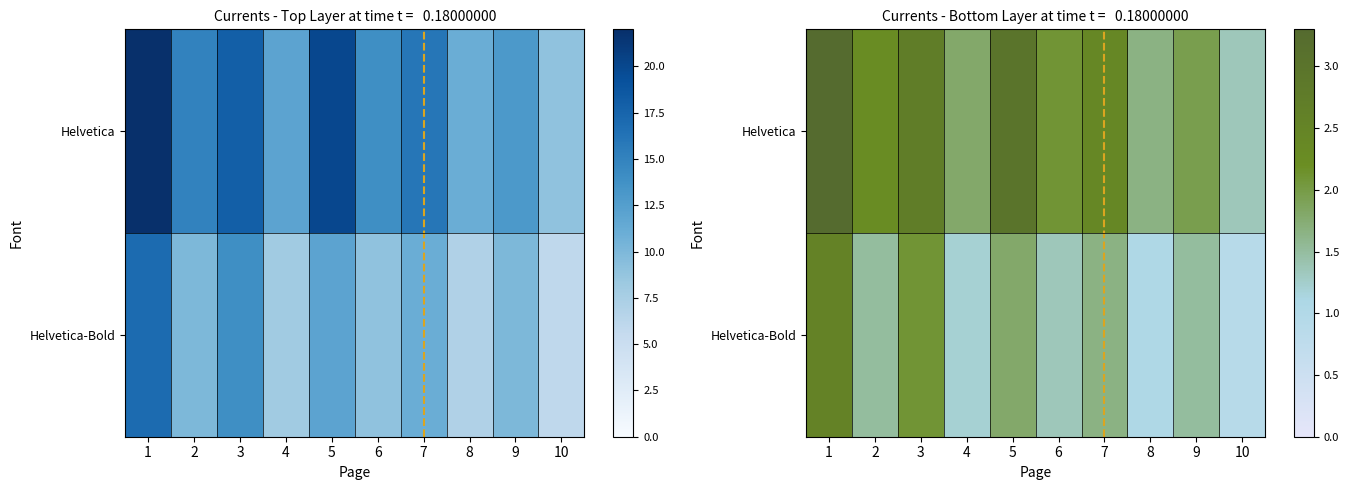

At 7, list the series in order from largest to smallest.

Helvetica, Helvetica-Bold